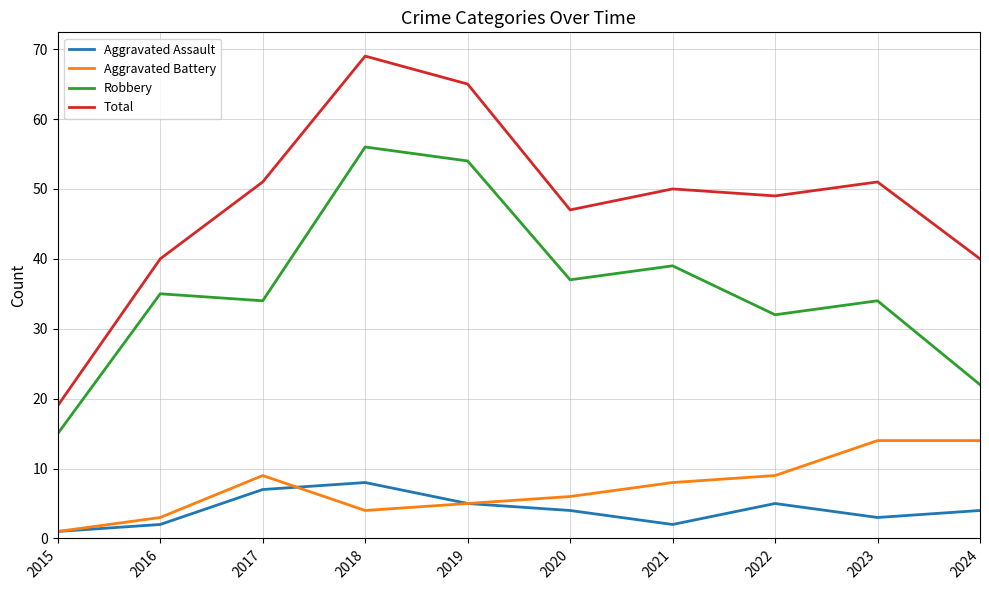

Where is the first local maximum for Aggravated Battery?

2017